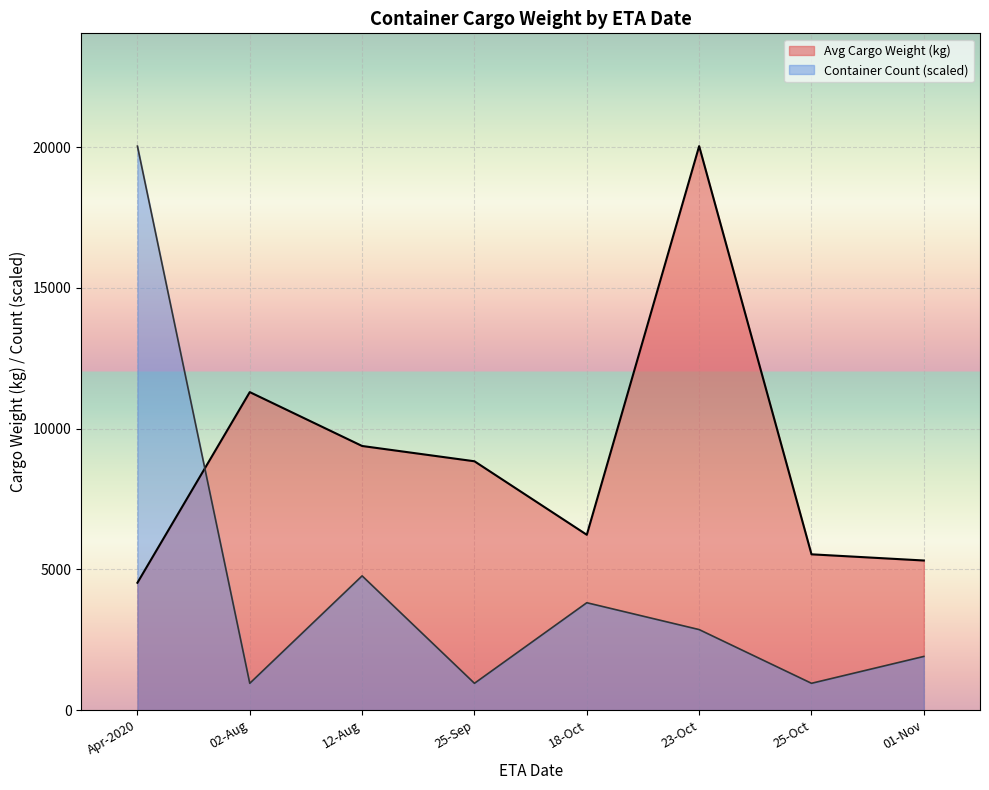

What is the average value of the Avg Cargo Weight (kg) series?

8895.8